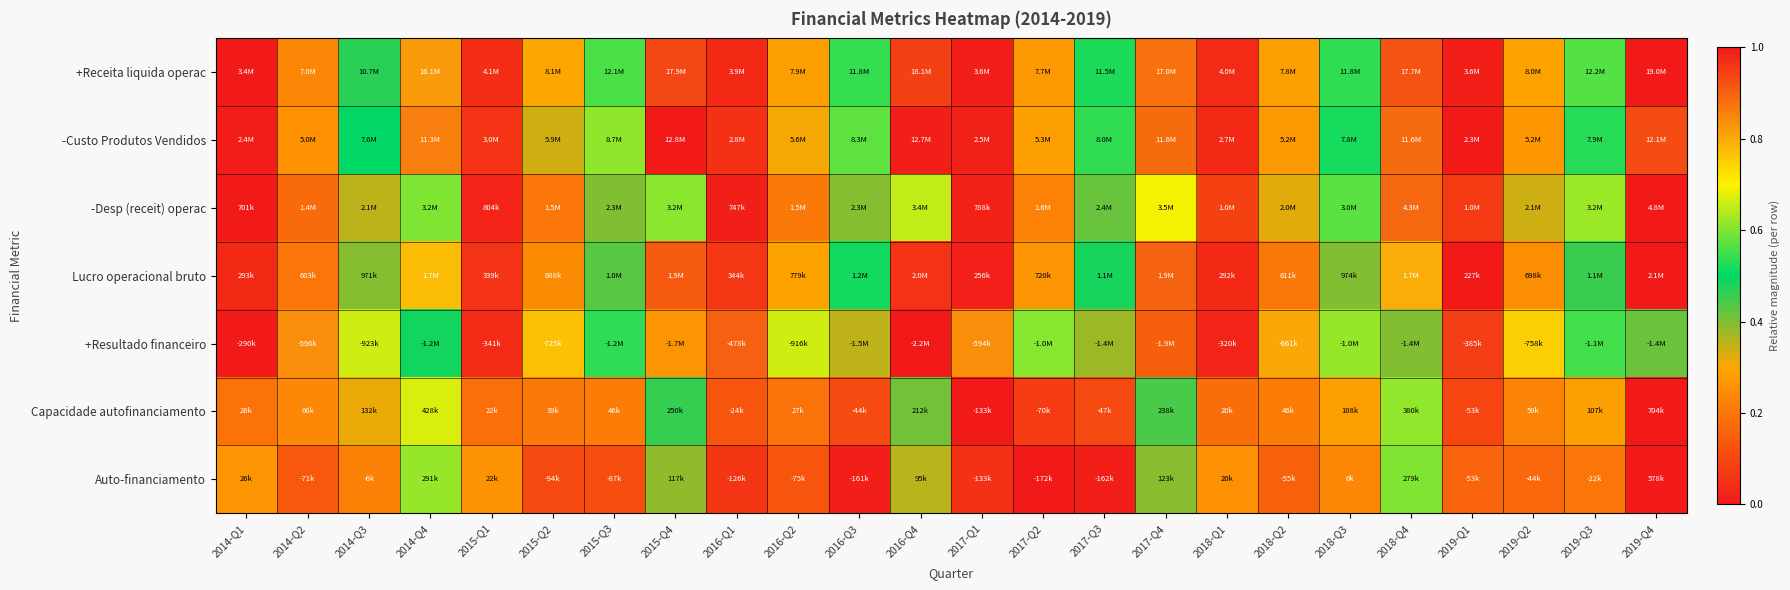

How many series are shown in this chart?

7